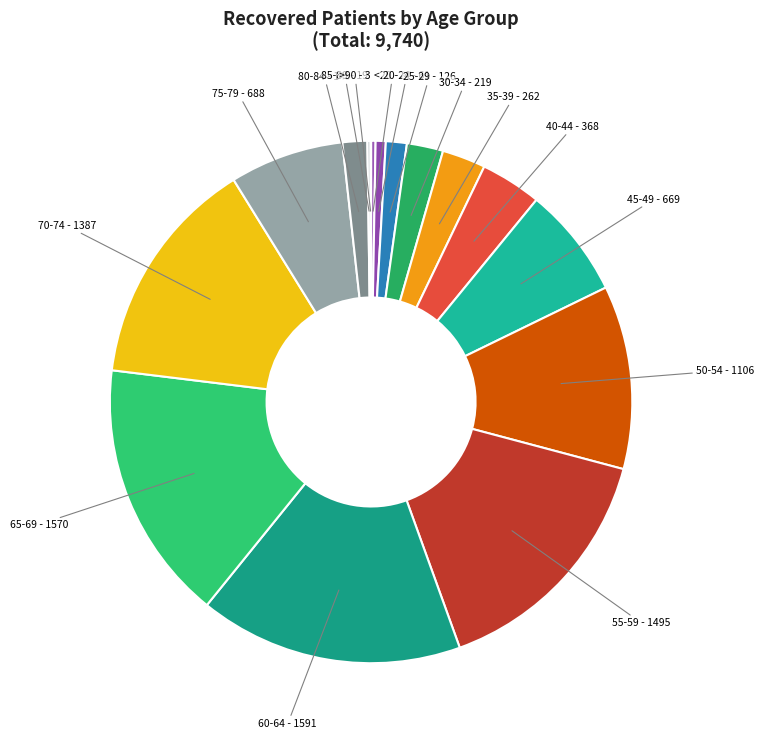

Rank the categories by value from highest to lowest.

60-64, 65-69, 55-59, 70-74, 50-54, 75-79, 45-49, 40-44, 35-39, 30-34, 80-84, 25-29, 20-24, <20, 85-89, >90